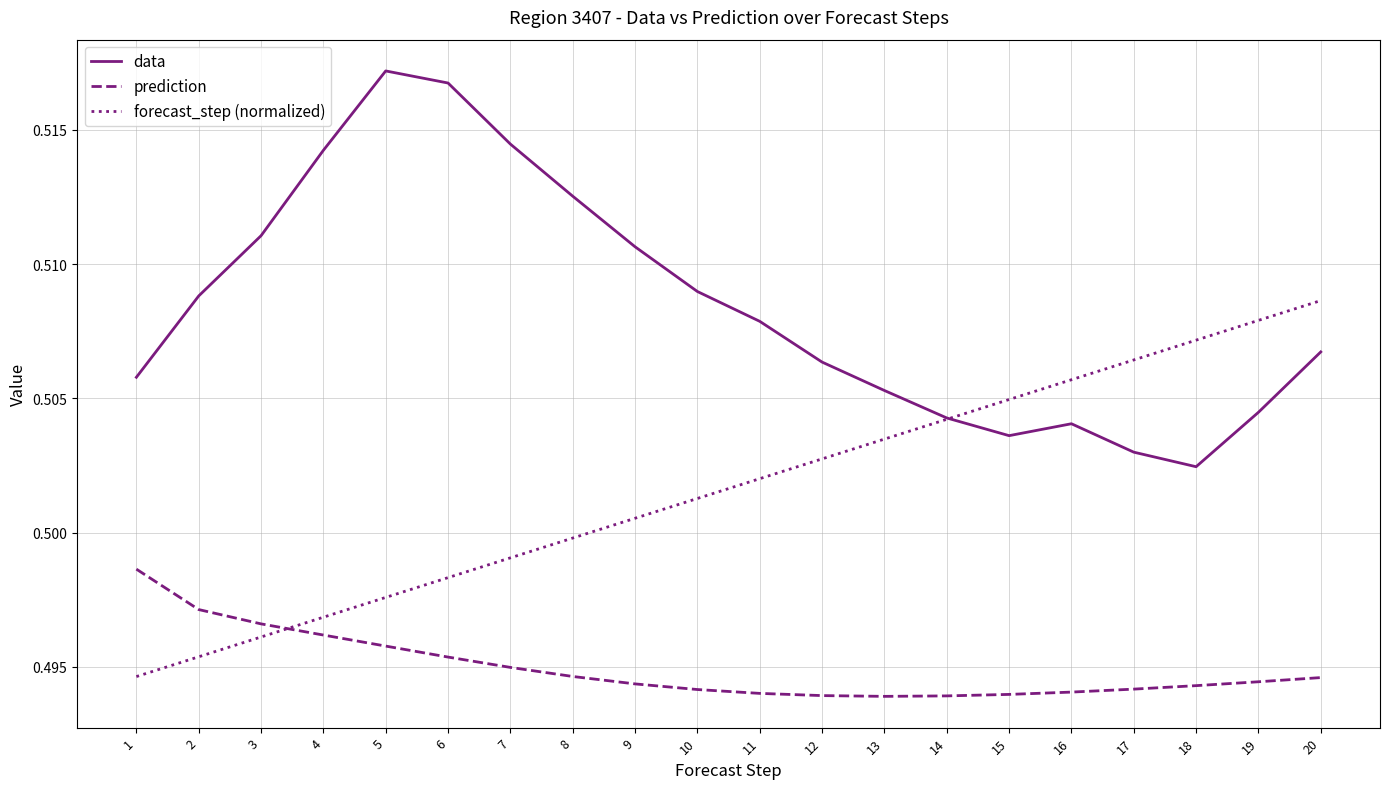

The value of prediction at 10 is 0.8. True or false?

False